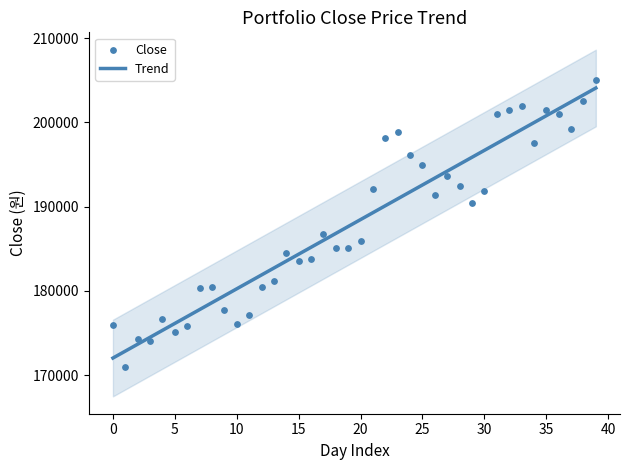

What is the total value across all series at 13?

363908.2